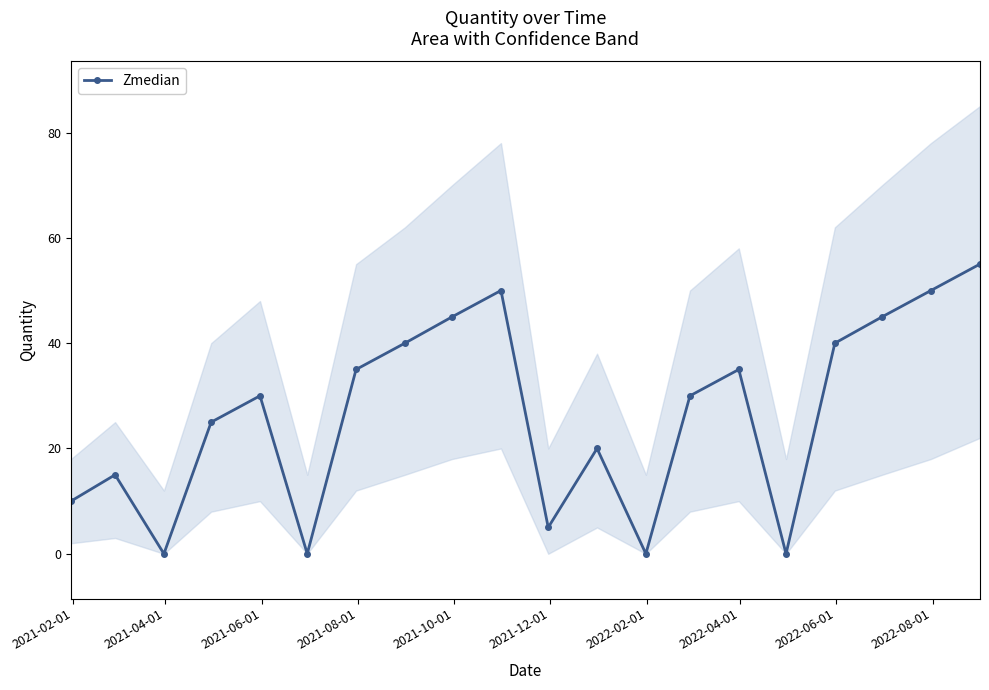

True or false: Zmedian has more than 2 interior local peaks.

True